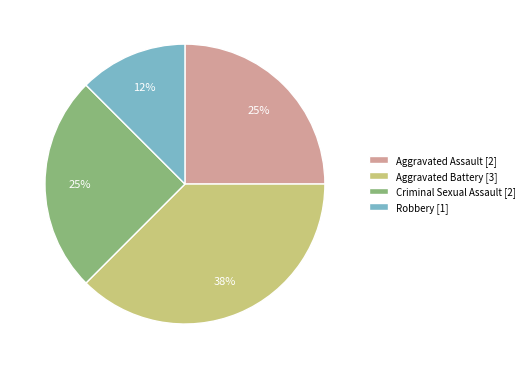

To the nearest percent, what is the average slice percentage?

25%